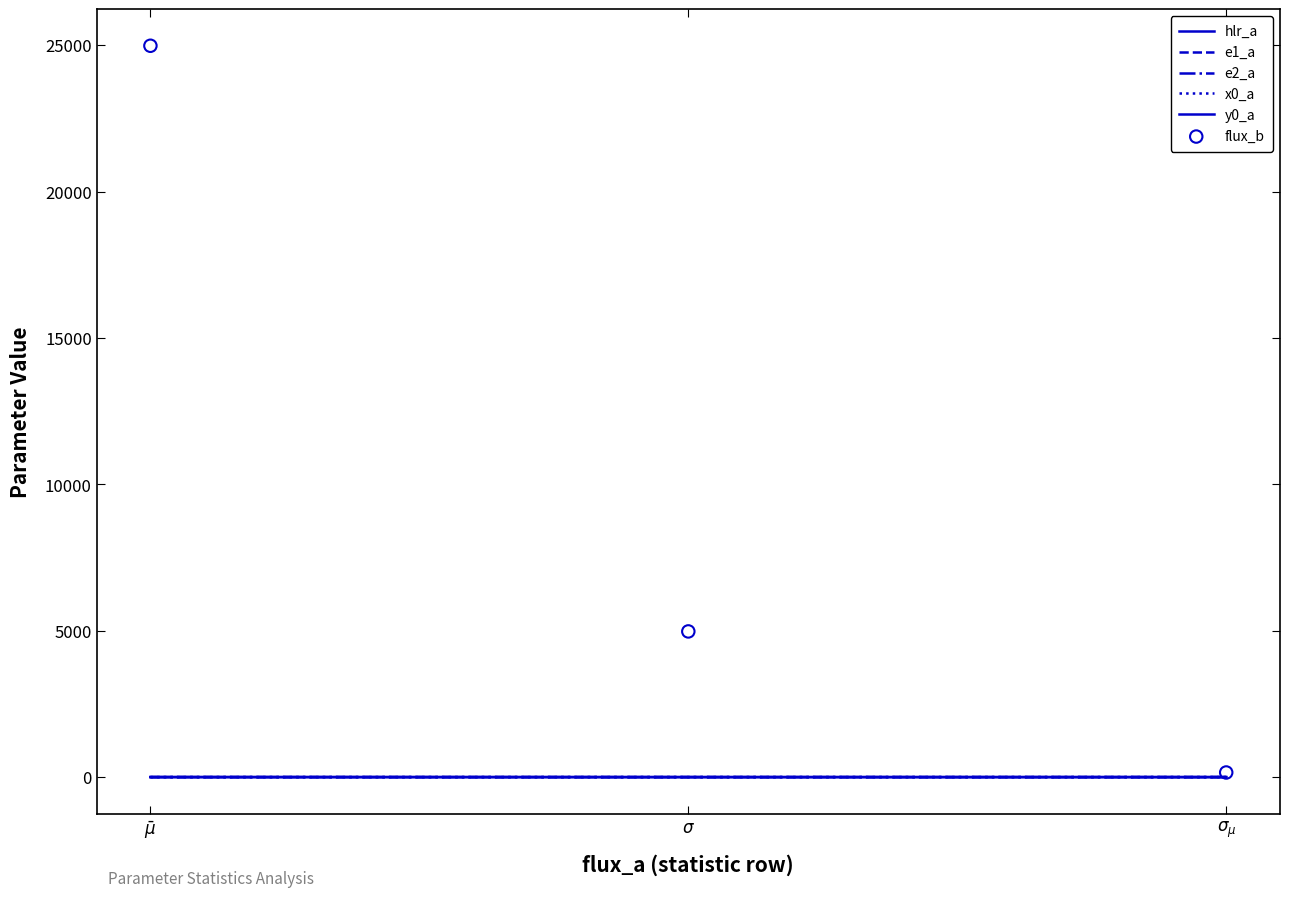

What are all the series names shown in the legend?

hlr_a, e1_a, e2_a, x0_a, y0_a, flux_b